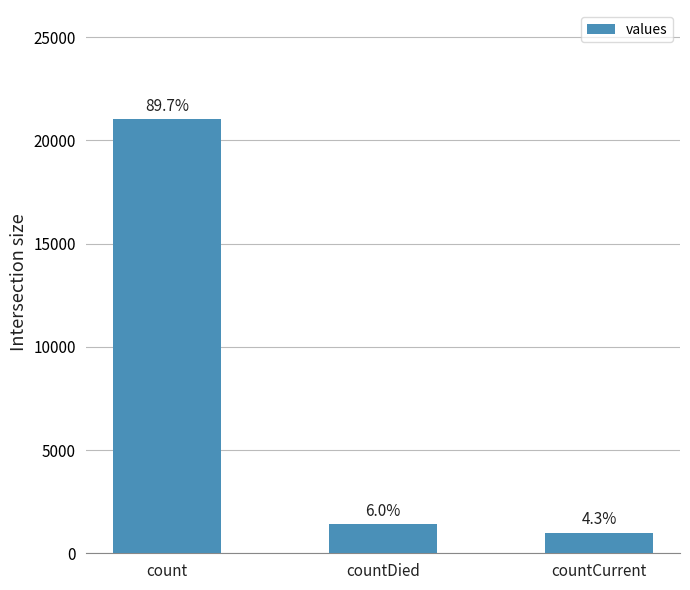

Where is the data nearest to the value 11028?

countDied